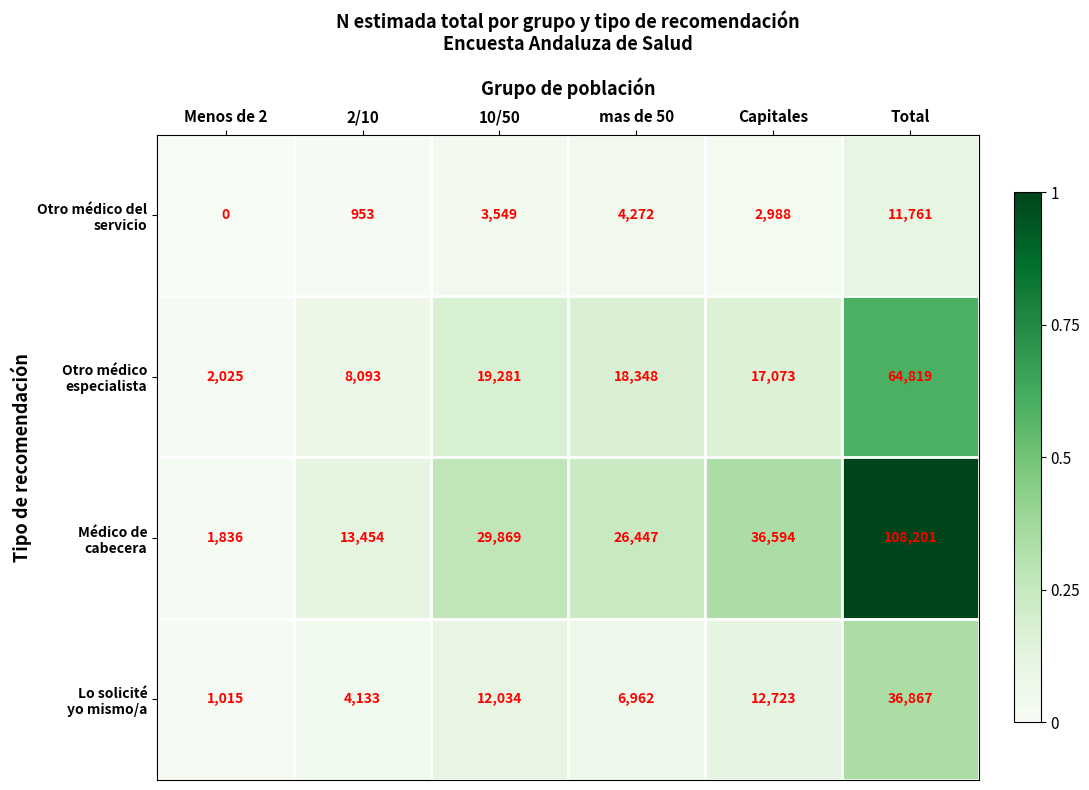

At how many categories does at least one series exceed 9069?

5